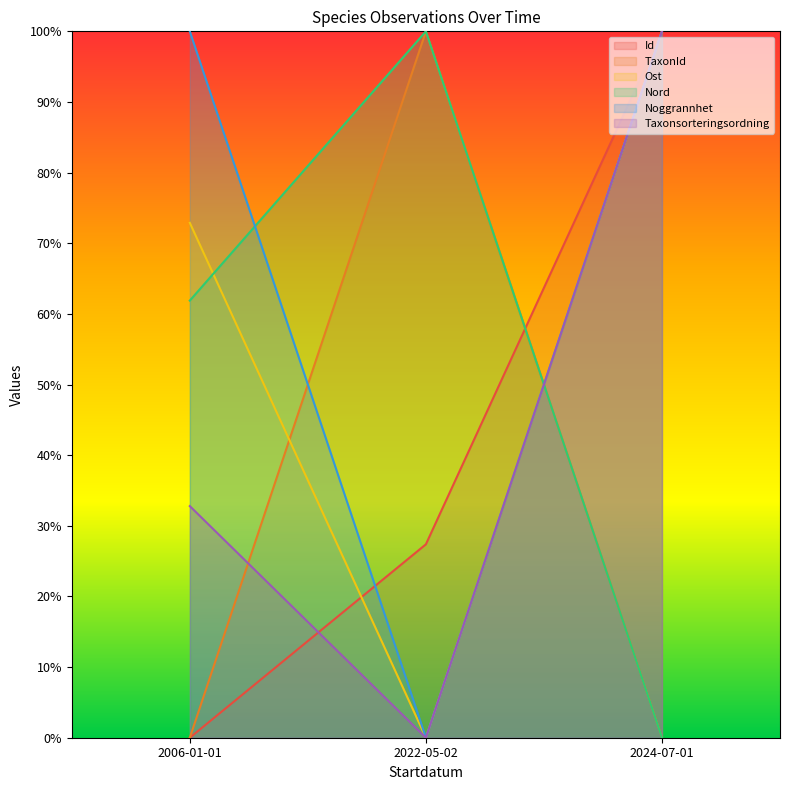

Which category has the lowest value across all series?

2006-01-01